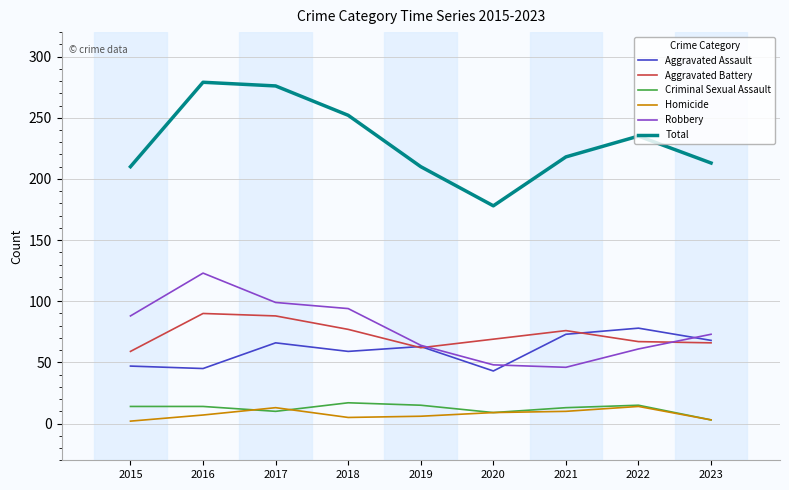

Which series has the widest spread of values?

Total